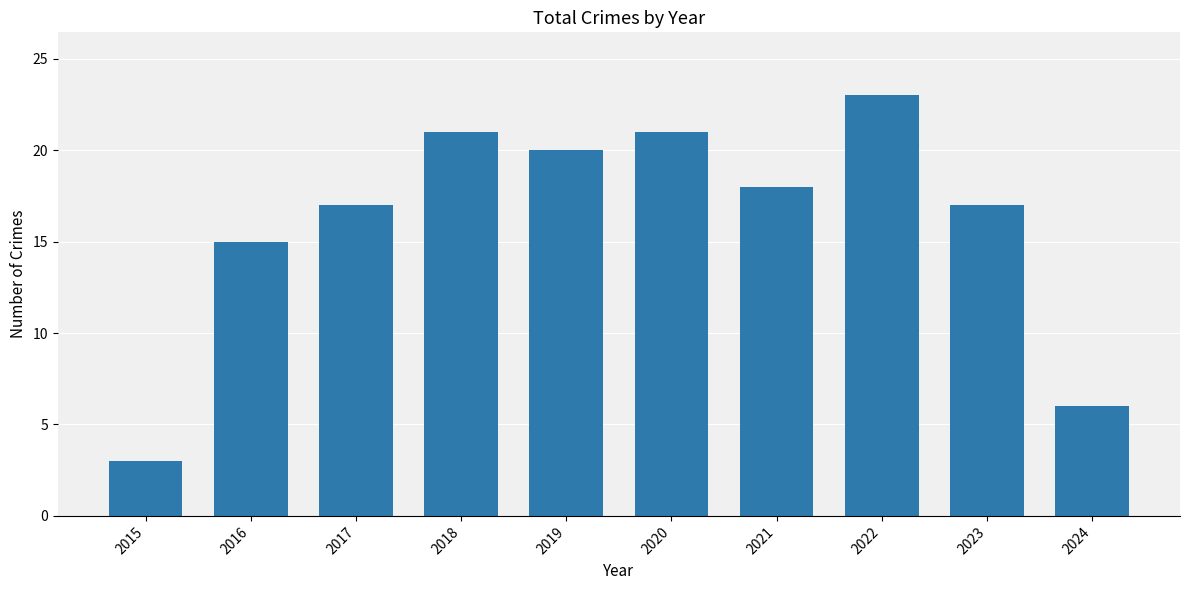

Which label corresponds to the smallest value in the chart?

2015